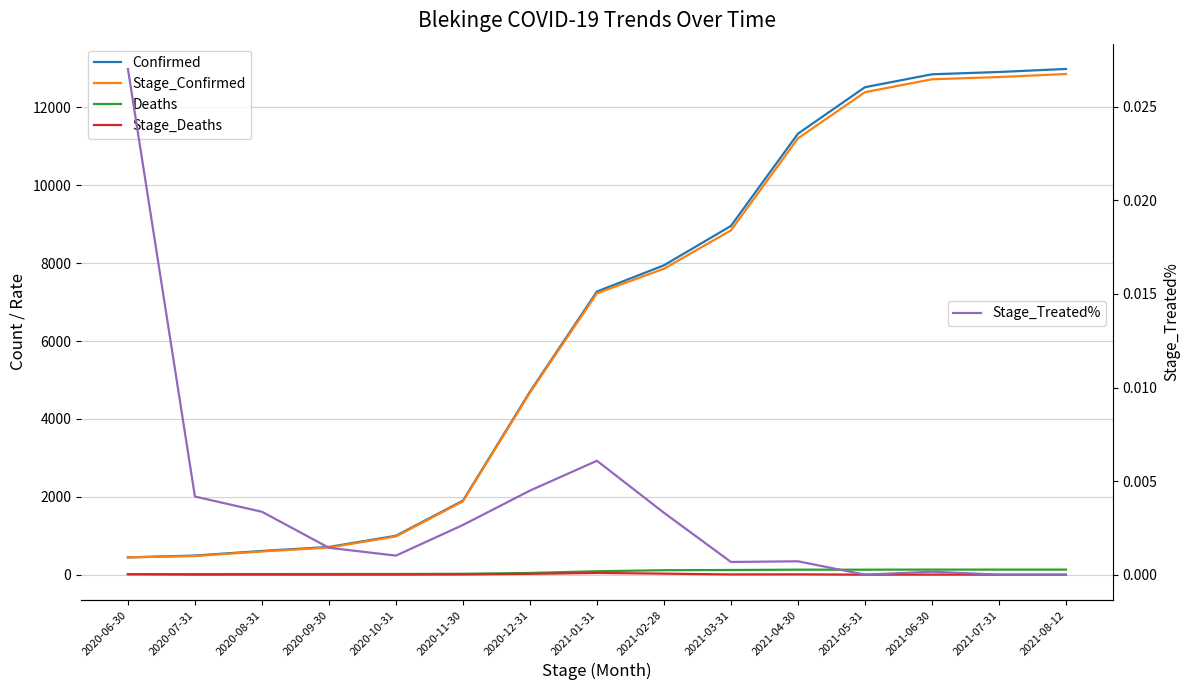

Reading left to right, what are all the values shown in this chart?

Confirmed: 2020-06-30=444.0	2020-07-31=491.0	2020-08-31=609.0	2020-09-30=712.0	2020-10-31=999.0	2020-11-30=1901.0	2020-12-31=4698.0	2021-01-31=7271.0	2021-02-28=7945.0	2021-03-31=8956.0	2021-04-30=11325.0	2021-05-31=12519.0	2021-06-30=12851.0	2021-07-31=12910.0	2021-08-12=12988.0
Stage_Confirmed: 2020-06-30=444.0	2020-07-31=479.0	2020-08-31=595.0	2020-09-30=696.0	2020-10-31=982.0	2020-11-30=1883.0	2020-12-31=4675.0	2021-01-31=7227.0	2021-02-28=7857.0	2021-03-31=8842.0	2021-04-30=11205.0	2021-05-31=12391.0	2021-06-30=12723.0	2021-07-31=12780.0	2021-08-12=12858.0
Deaths: 2020-06-30=12.0	2020-07-31=14.0	2020-08-31=16.0	2020-09-30=17.0	2020-10-31=18.0	2020-11-30=23.0	2020-12-31=44.0	2021-01-31=88.0	2021-02-28=114.0	2021-03-31=120.0	2021-04-30=128.0	2021-05-31=128.0	2021-06-30=130.0	2021-07-31=130.0	2021-08-12=130.0
Stage_Deaths: 2020-06-30=12.0	2020-07-31=2.0	2020-08-31=2.0	2020-09-30=1.0	2020-10-31=1.0	2020-11-30=5.0	2020-12-31=21.0	2021-01-31=44.0	2021-02-28=26.0	2021-03-31=6.0	2021-04-30=8.0	2021-05-31=0.0	2021-06-30=2.0	2021-07-31=0.0	2021-08-12=0.0
Stage_Treated%: 2020-06-30=0.0	2020-07-31=0.0	2020-08-31=0.0	2020-09-30=0.0	2020-10-31=0.0	2020-11-30=0.0	2020-12-31=0.0	2021-01-31=0.0	2021-02-28=0.0	2021-03-31=0.0	2021-04-30=0.0	2021-05-31=0.0	2021-06-30=0.0	2021-07-31=0.0	2021-08-12=0.0